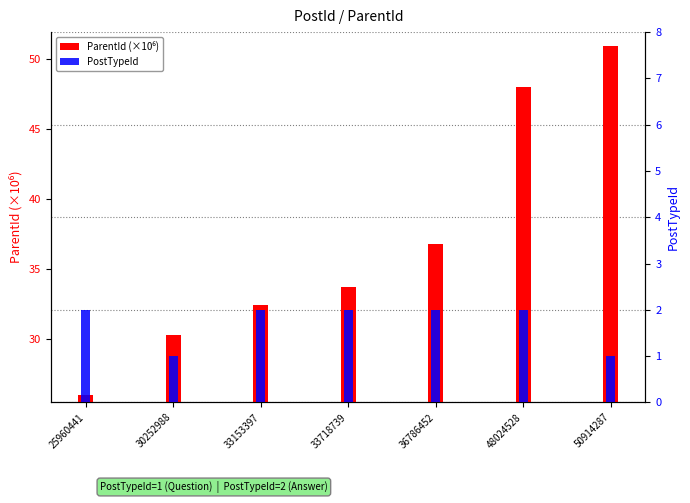

Reading left to right, list all the values displayed in this chart.

ParentId (×10⁶): 26.0	30.3	32.4	33.7	36.8	48.0	50.9
PostTypeId: 2.0	1.0	2.0	2.0	2.0	2.0	1.0